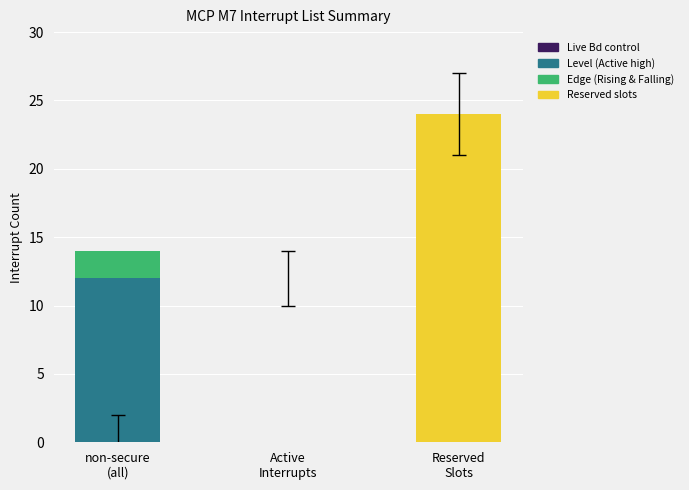

Are the bars horizontal?

No